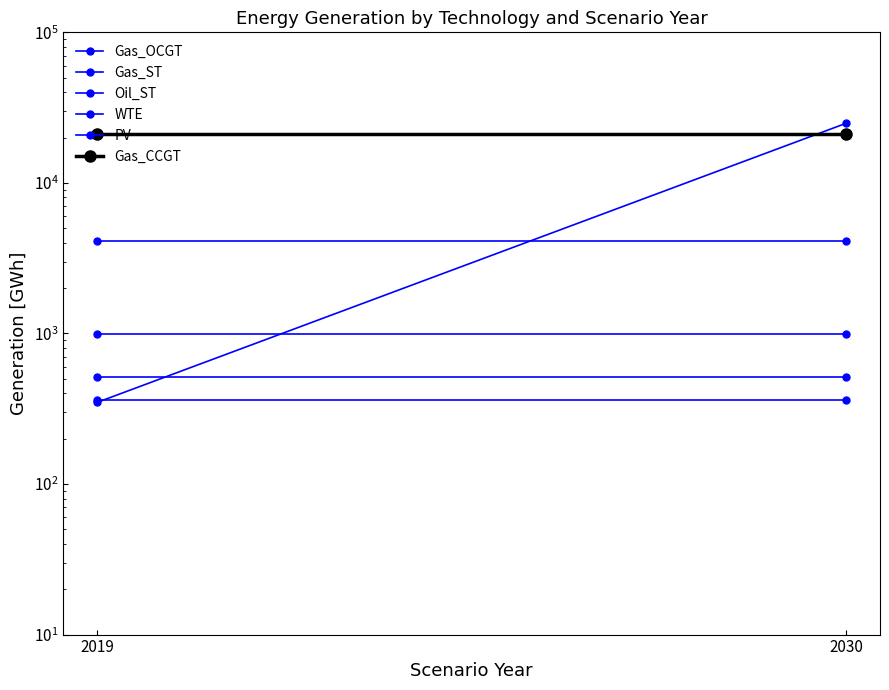

At which category is the sum across all series the highest?

2030